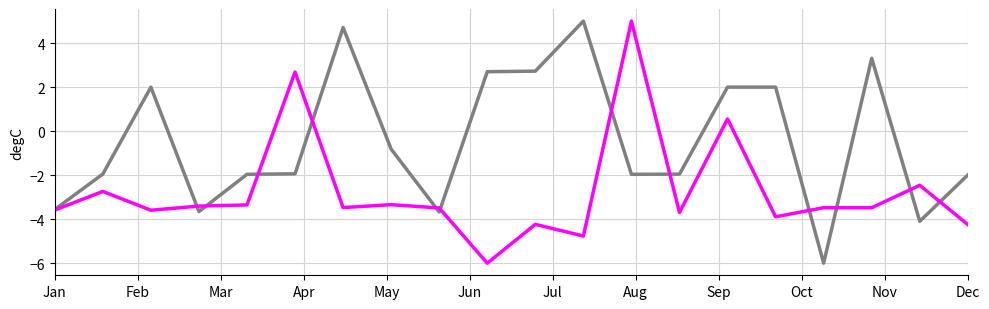

What is the minimum value shown in the chart?

-6.0